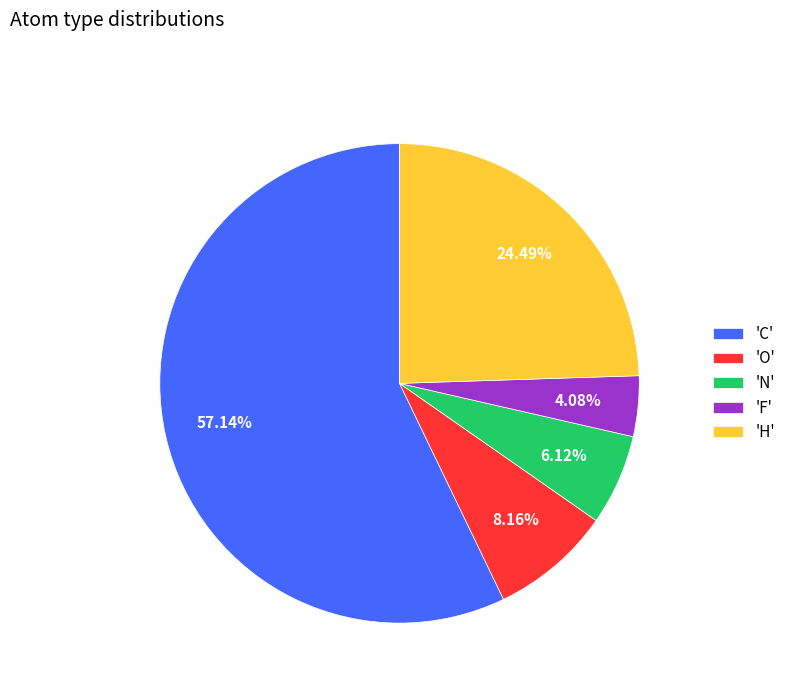

Which slice represents more than half of the pie?

'C'